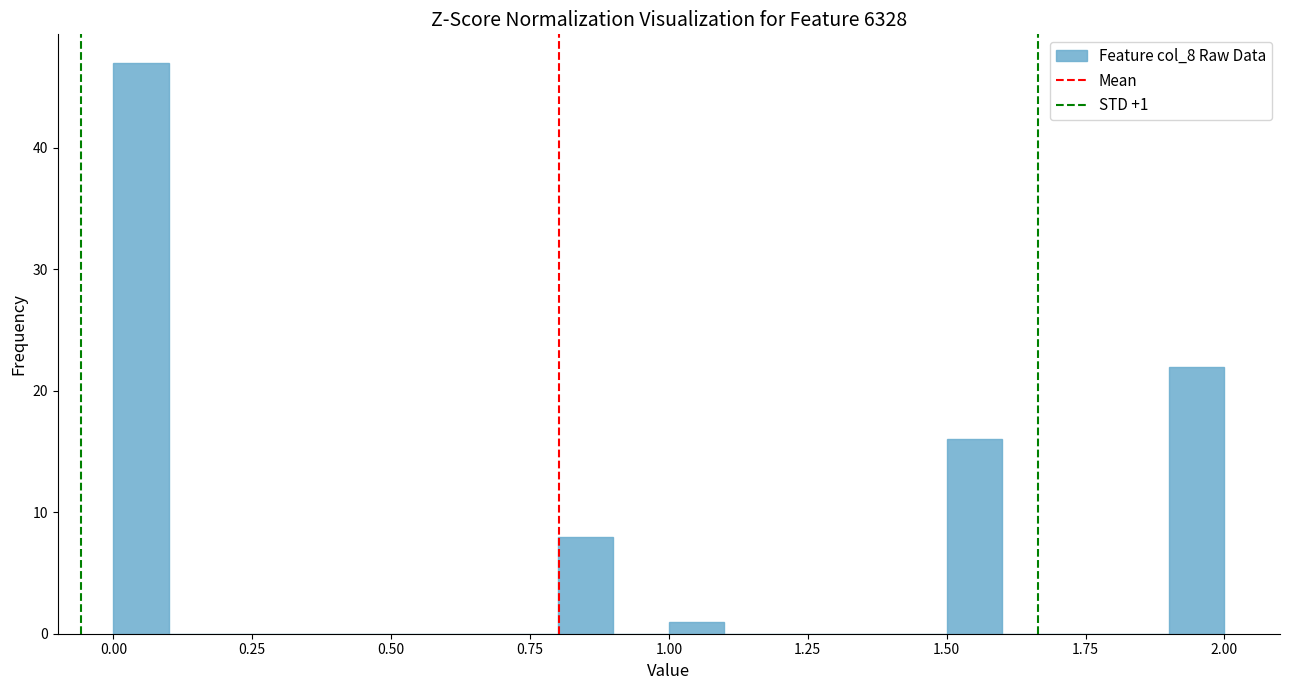

Around what value on the x-axis is the tallest bar? Give the approximate position of its centre, as read against the axis.

0.05